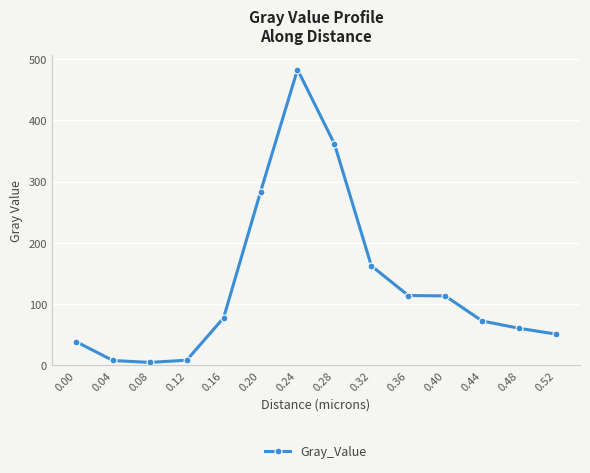

What is the value of the 4th point from the left?

8.6